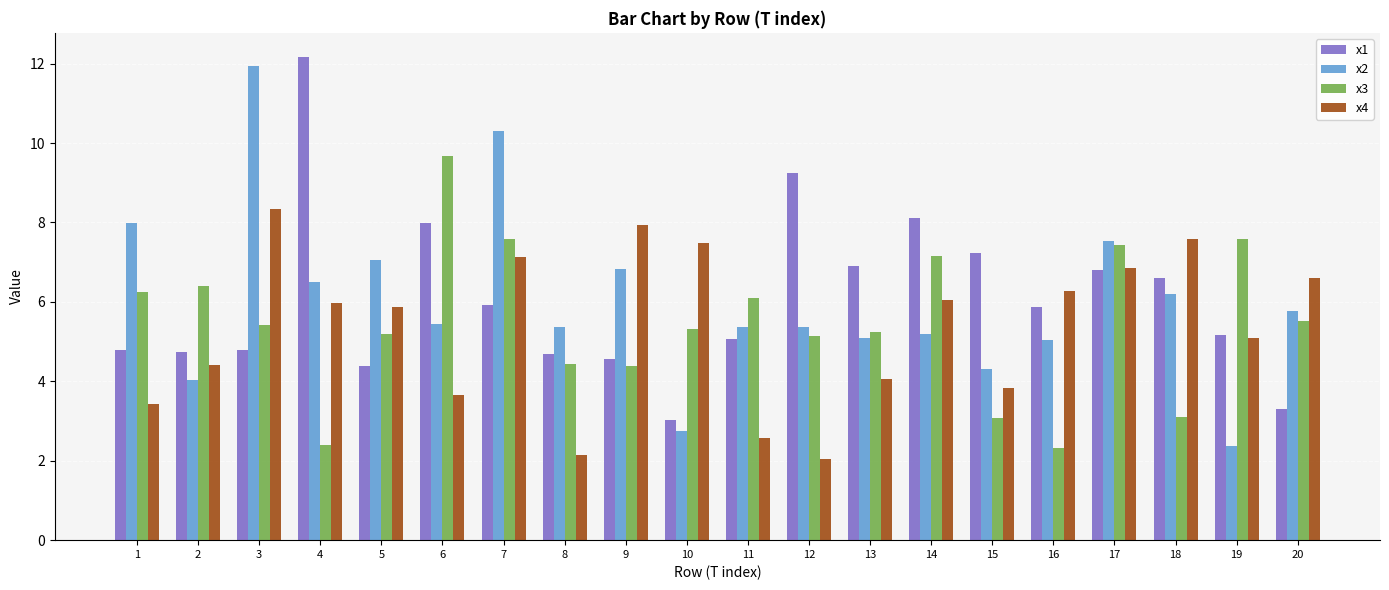

What is the total value across all series at 18?

23.5